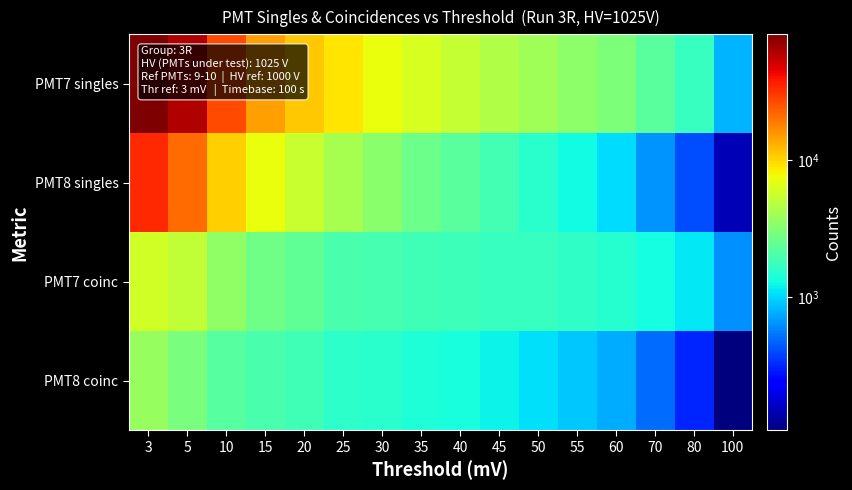

Which series has the largest total across all categories?

PMT7 singles